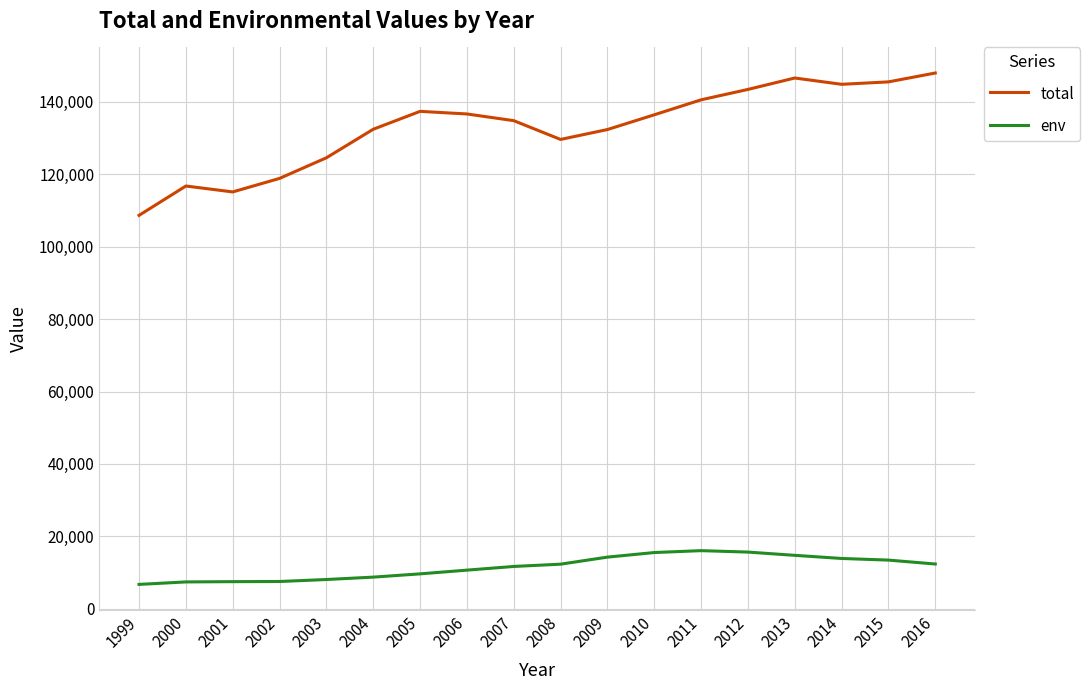

Rank the series by their average value, from highest to lowest.

total, env